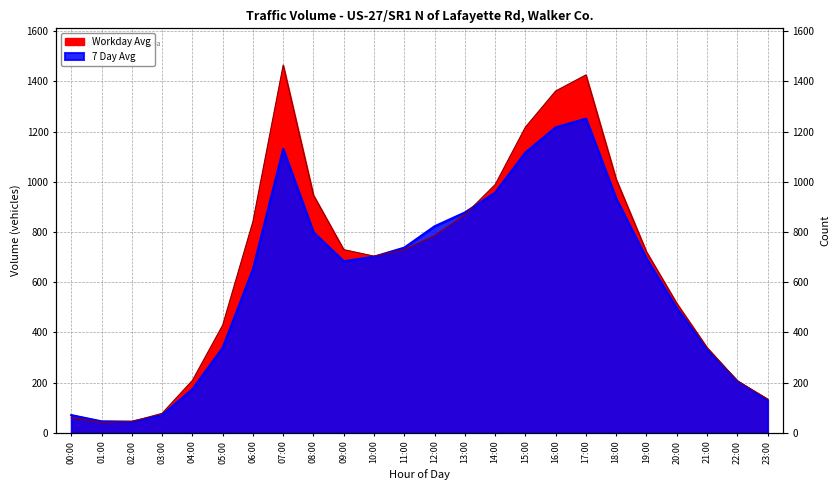

What is the difference between the second highest and second lowest values in the 7 Day Avg series?

1171